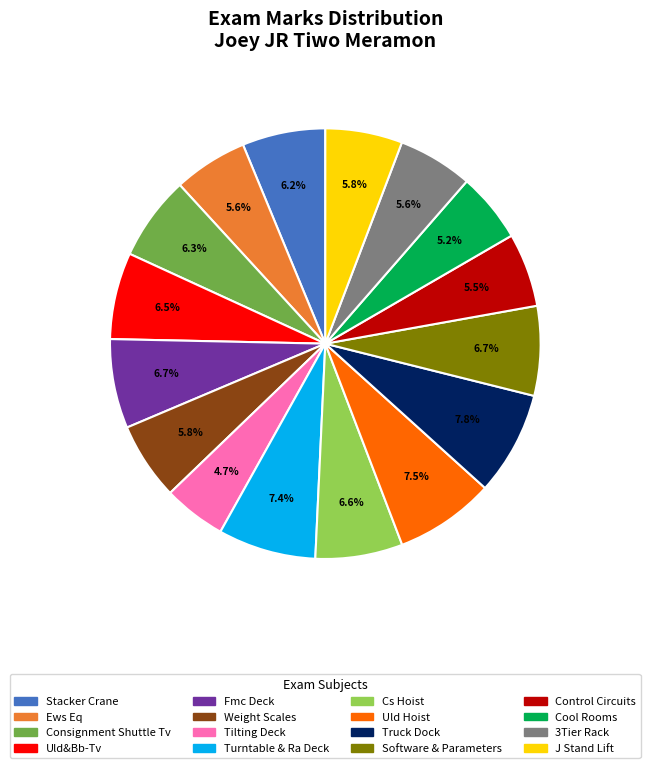

Which slice is the smallest?

Tilting Deck